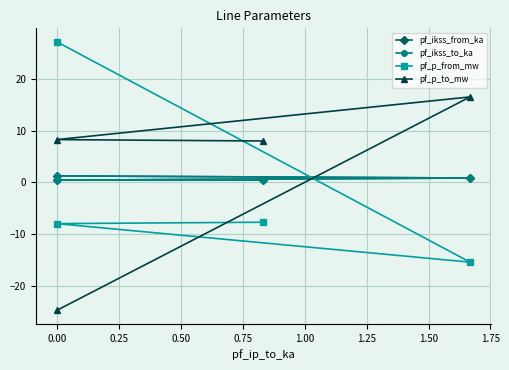

Count the number of data series in this chart.

4